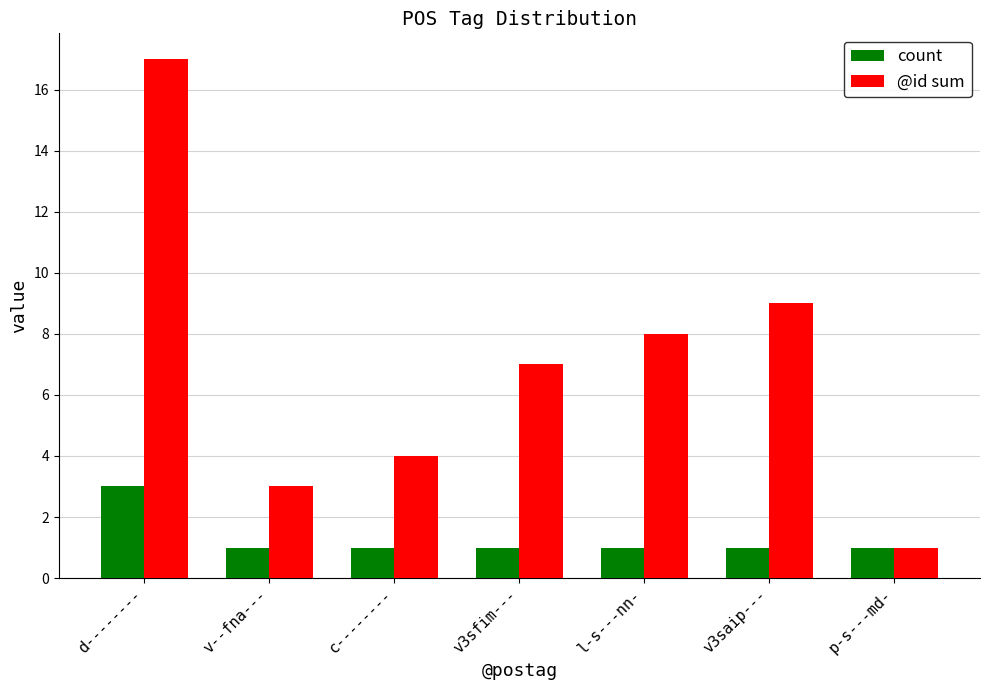

At which category is the sum across all series the highest?

d--------